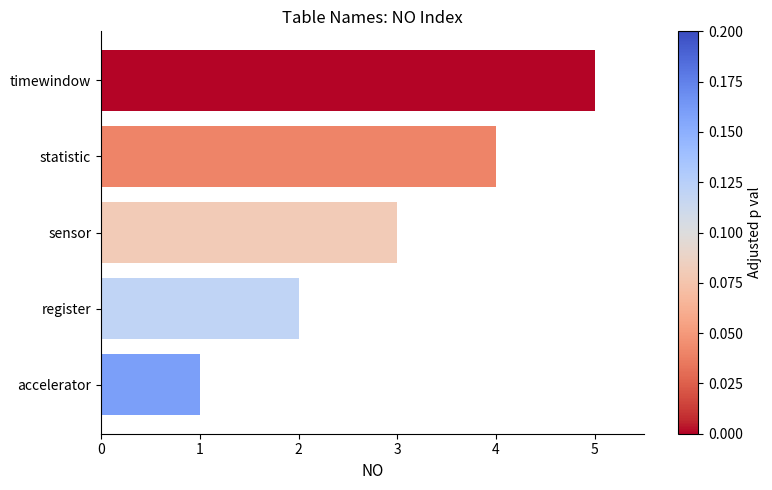

What is the sum of the values at accelerator and statistic?

5